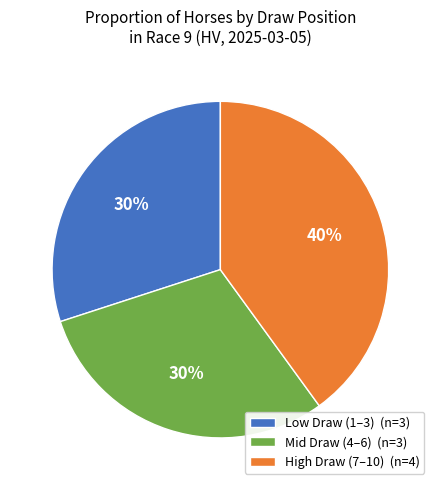

How many slices are in this pie chart?

3